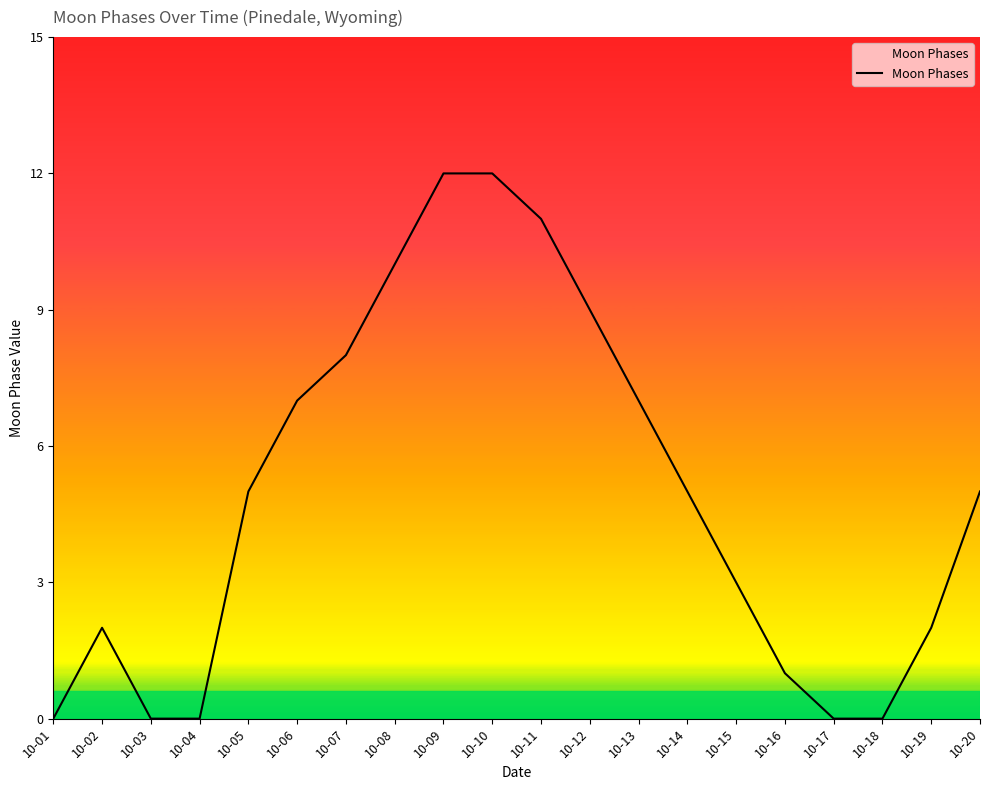

What is the change in value from 10-06 to 10-12?

+2